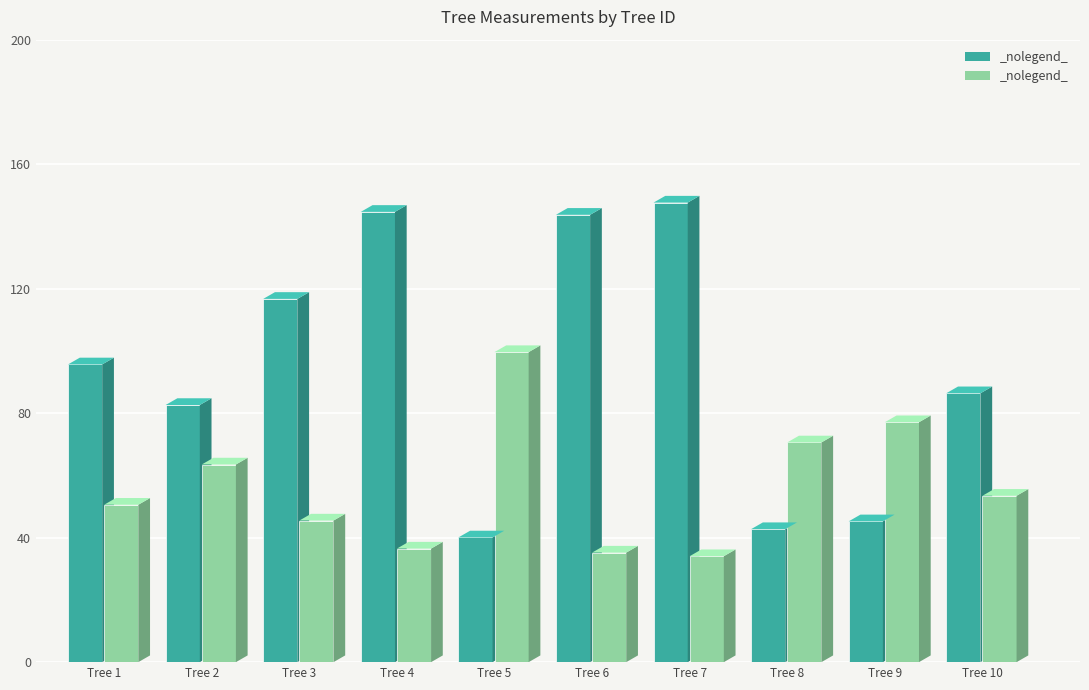

Rank the categories by slenderness value from highest to lowest.

IFN4_9_2416_A_1_5, IFN4_9_2416_A_1_9, IFN4_9_2416_A_1_8, IFN4_9_2416_A_1_2, IFN4_9_2416_A_1_10, IFN4_9_2416_A_1_1, IFN4_9_2416_A_1_3, IFN4_9_2416_A_1_4, IFN4_9_2416_A_1_6, IFN4_9_2416_A_1_7